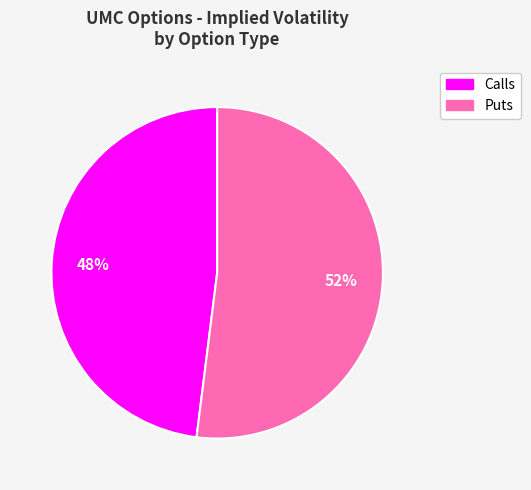

To the nearest percent, what is the average slice percentage?

50%